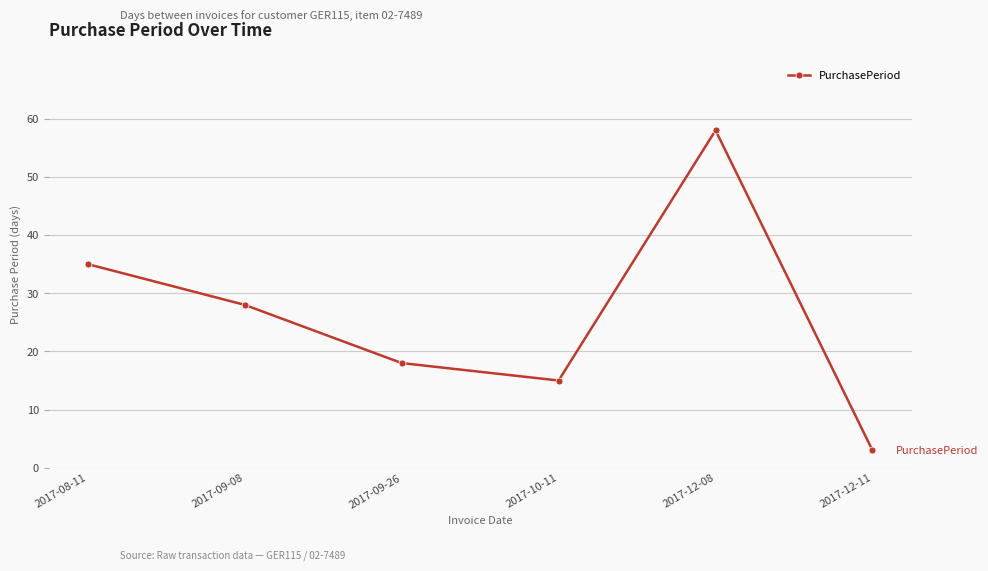

What is the sum of the values at 2017-09-26 and 2017-08-11?

53